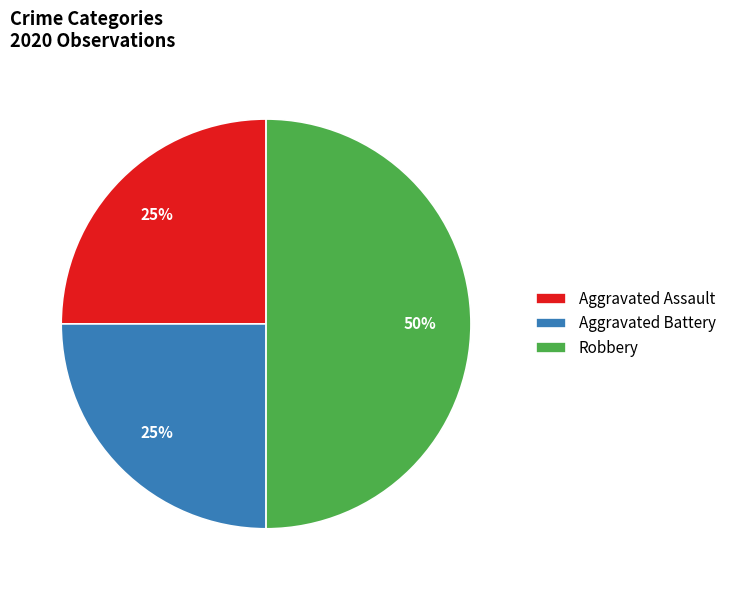

How many slices are in this pie chart?

3